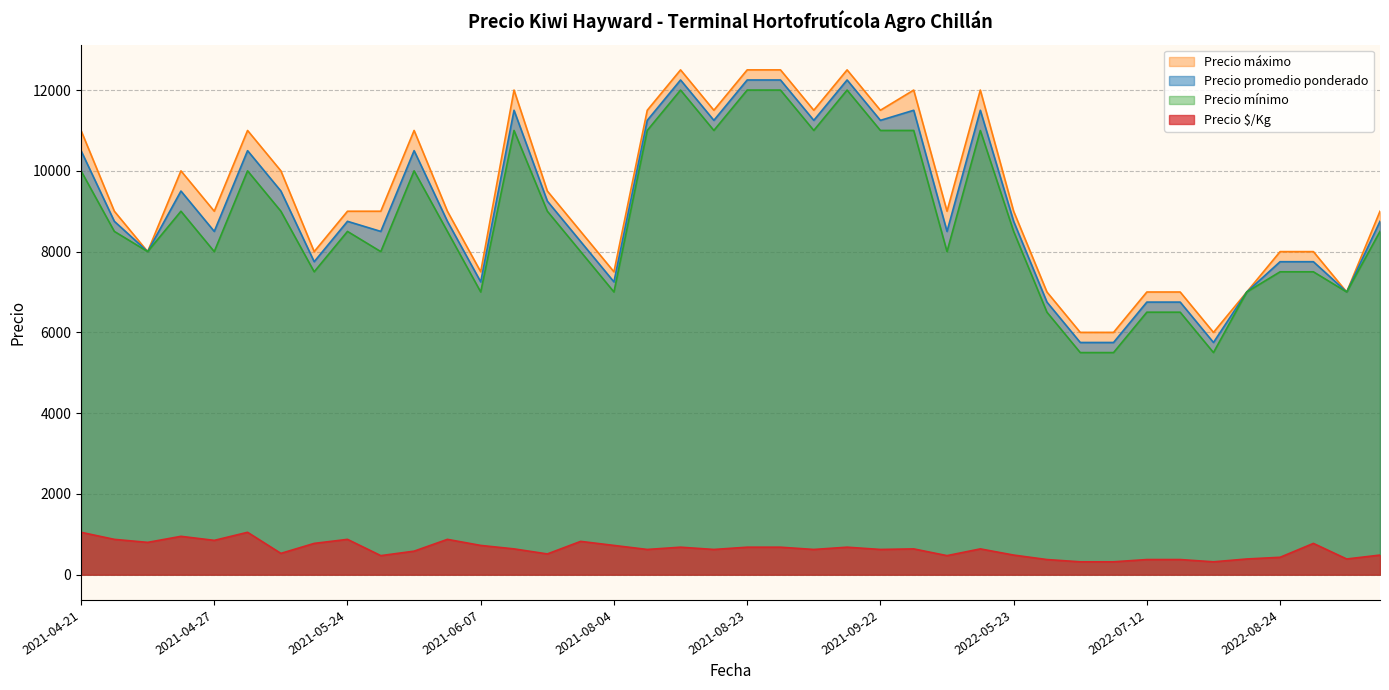

What is the highest value of the Precio $/Kg series?

1050